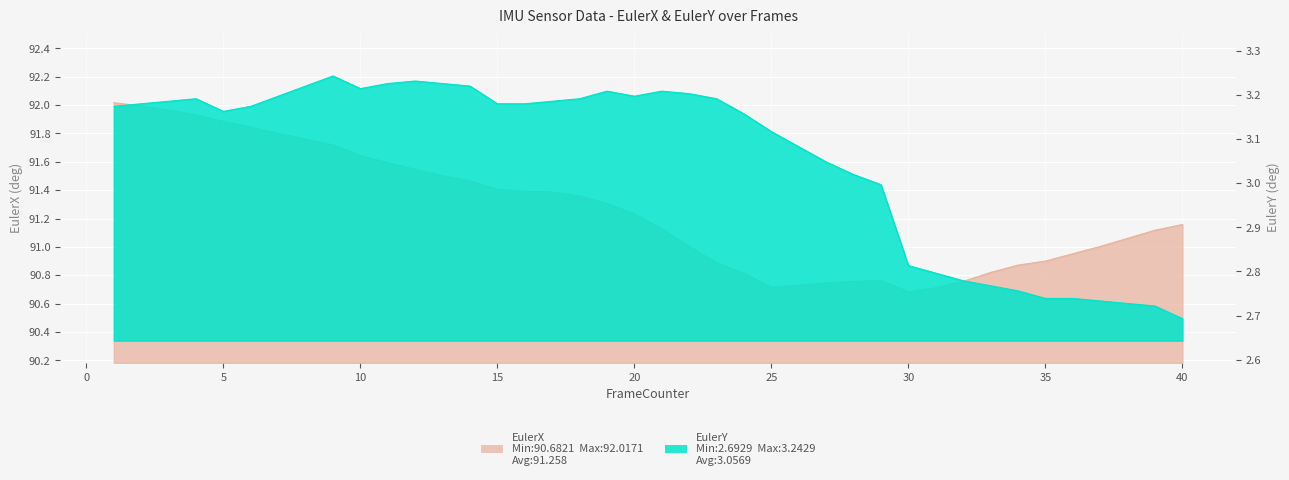

What is the total value across all series at 36?

93.7